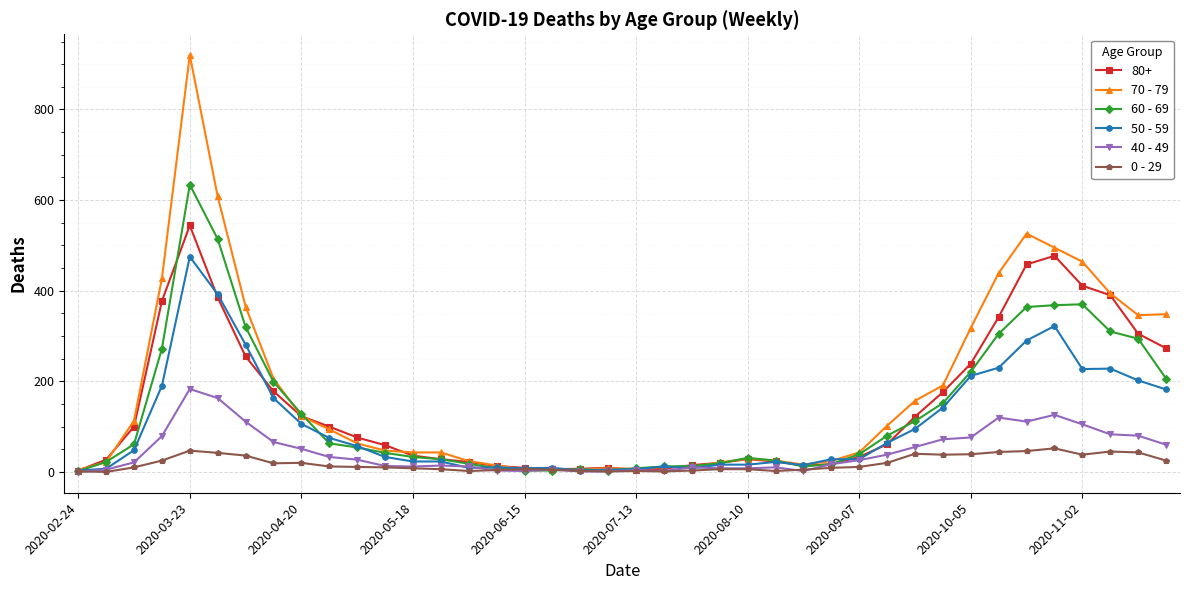

What is the maximum value shown in the chart?

920